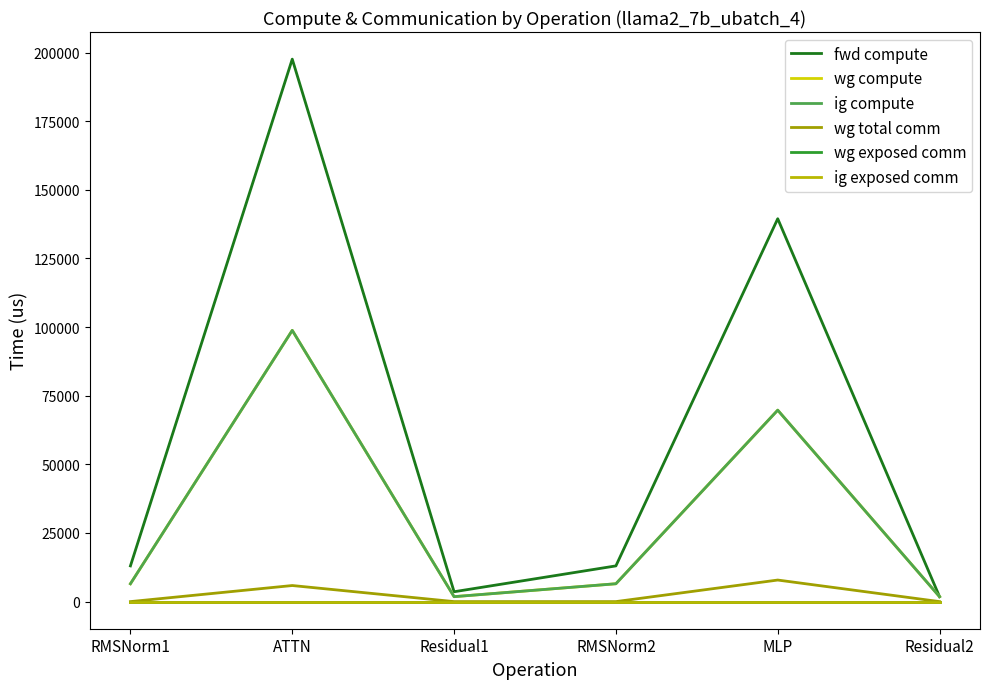

Does the chart have visible grid lines?

No